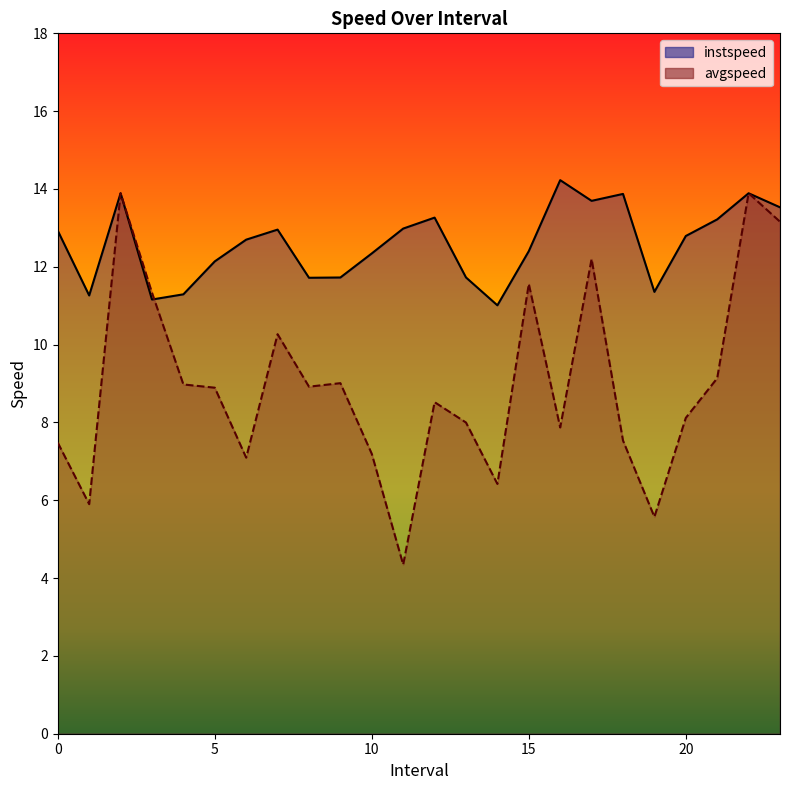

How many values in the instspeed series exceed 12?

16